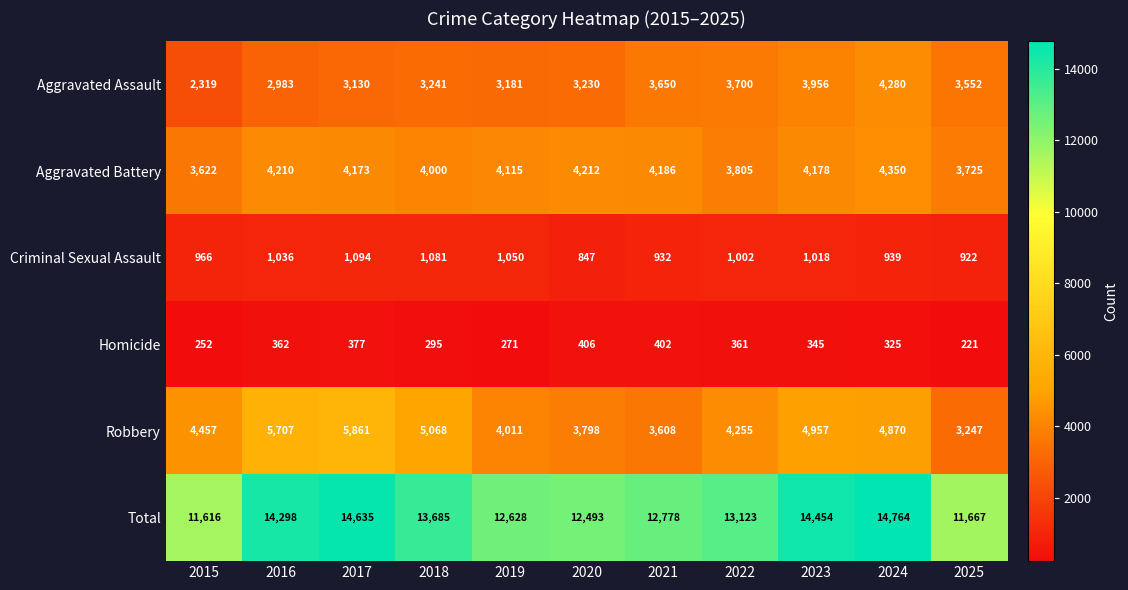

Between 2021 and 2023, which series saw the biggest shift?

Total